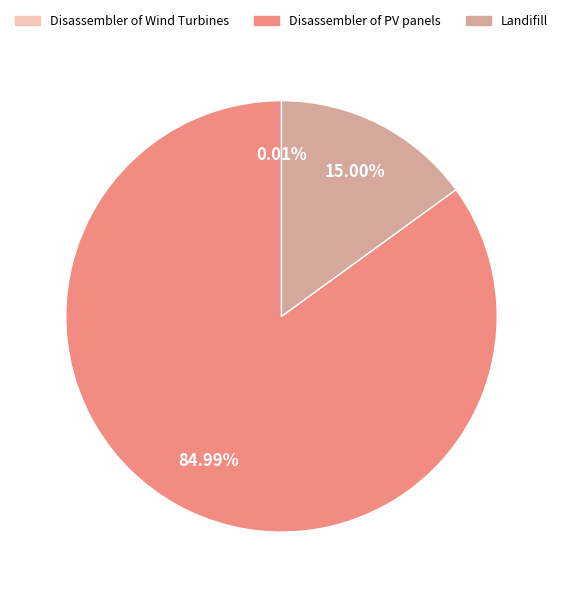

To the nearest percent, what is the average slice percentage?

33%